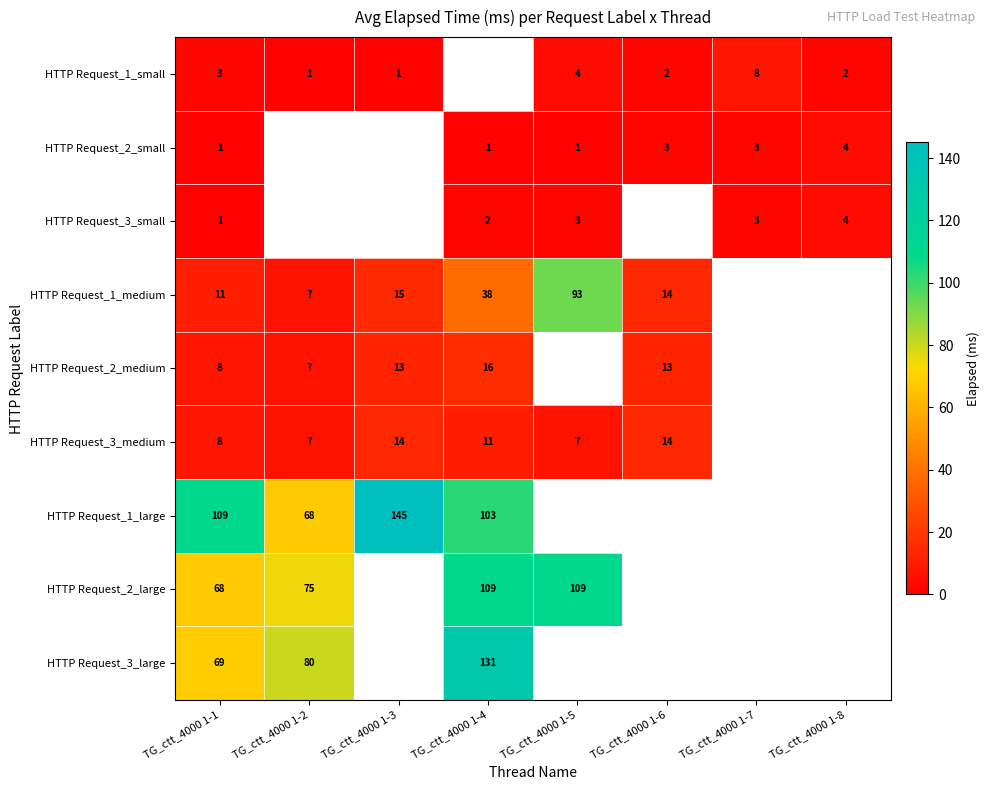

True or false: HTTP Request_3_medium has a value of 3 at TG_ctt_4000 1-2.

False